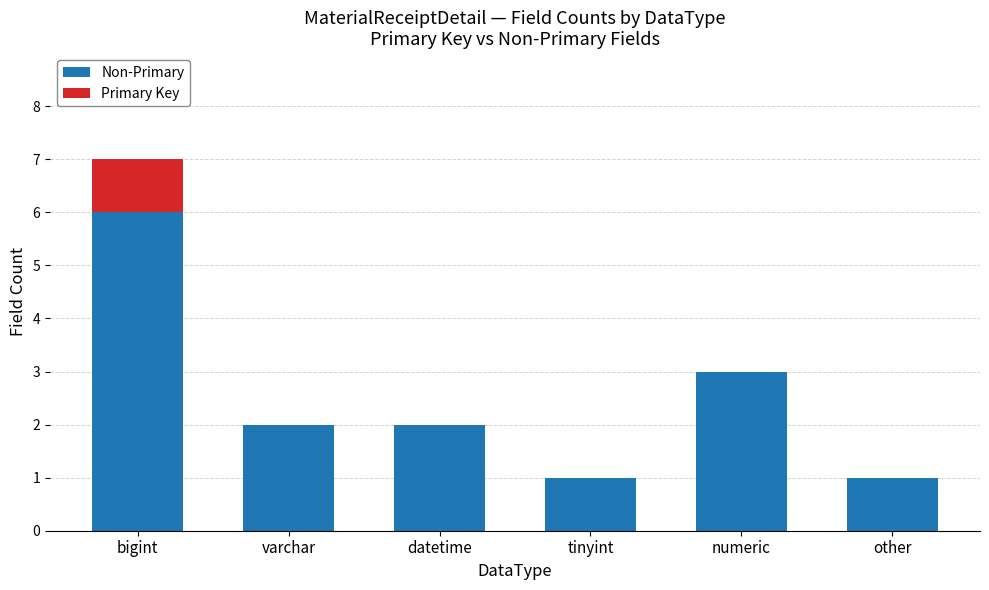

The value of Non-Primary at bigint is 1. True or false?

False